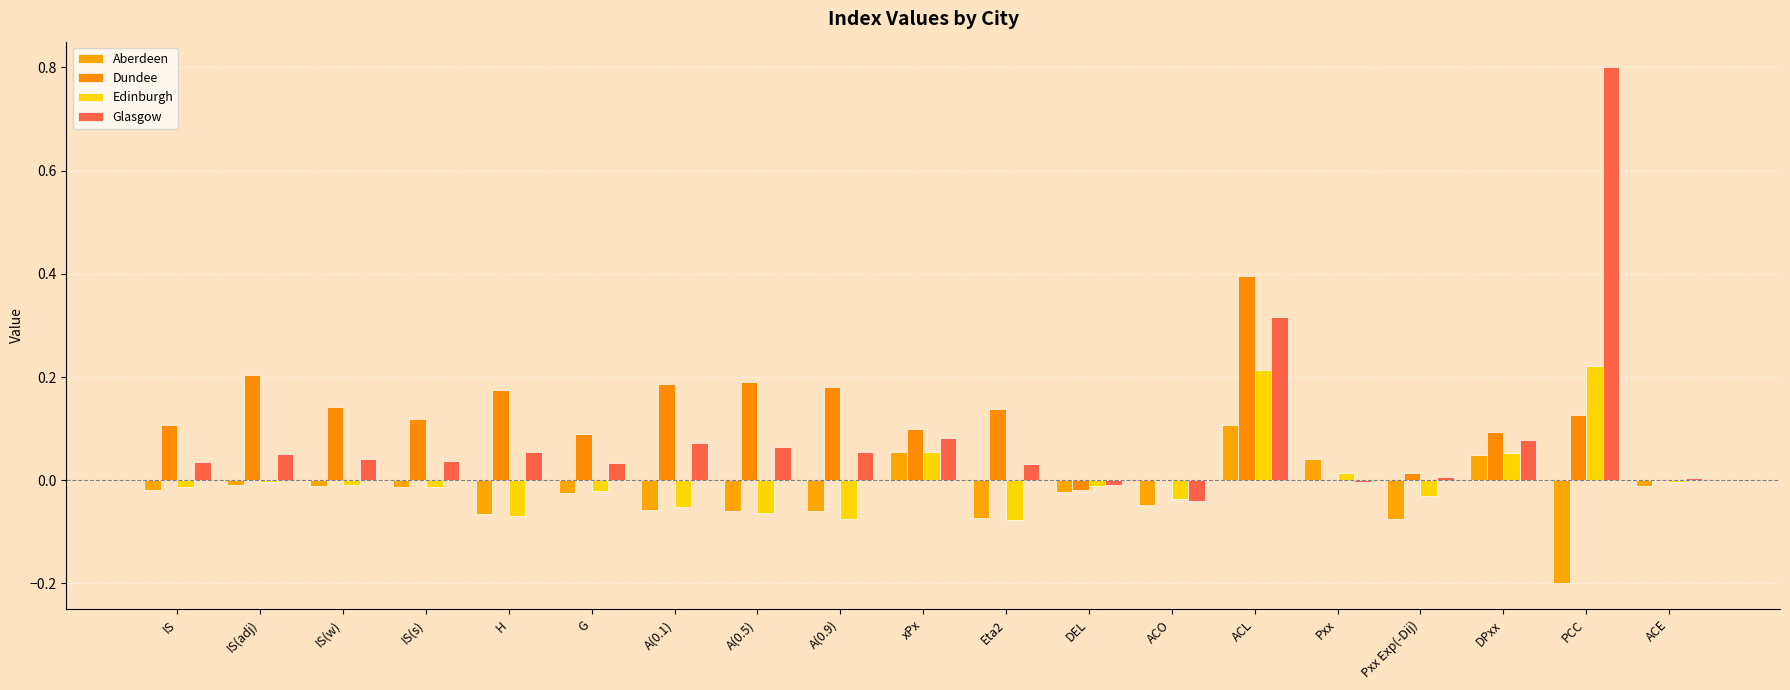

What is the sum of all Dundee values?

2.2